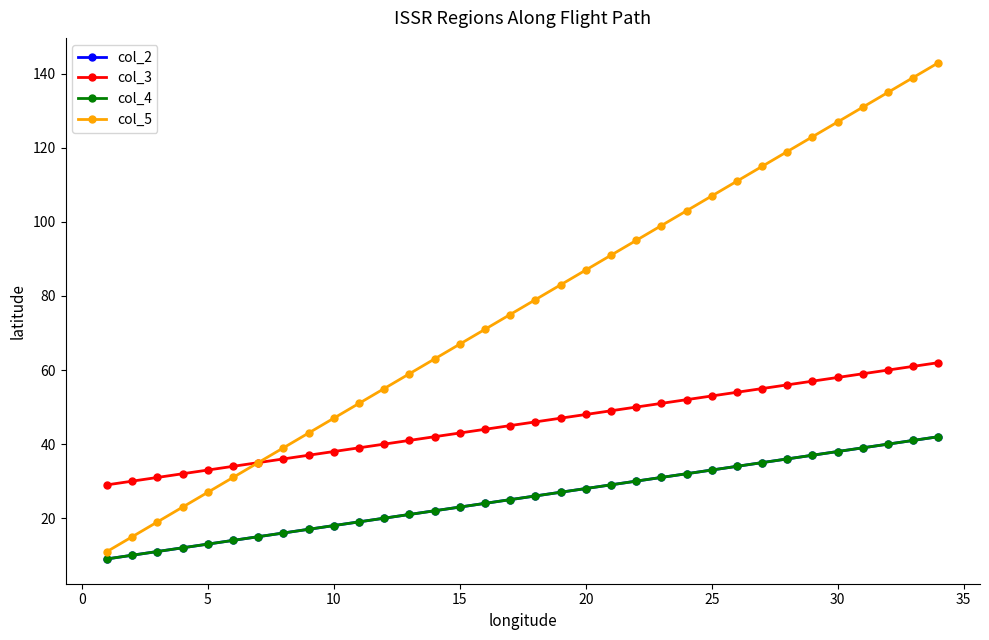

What is the average value of the col_5 series?

77